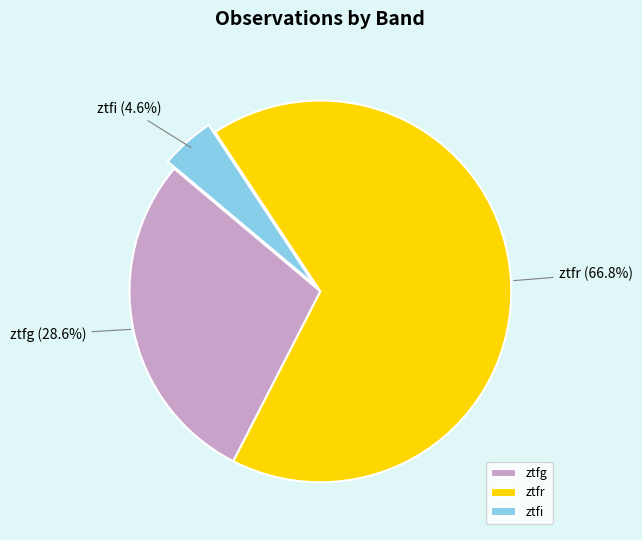

True or false: ztfr accounts for 67% of the total.

True